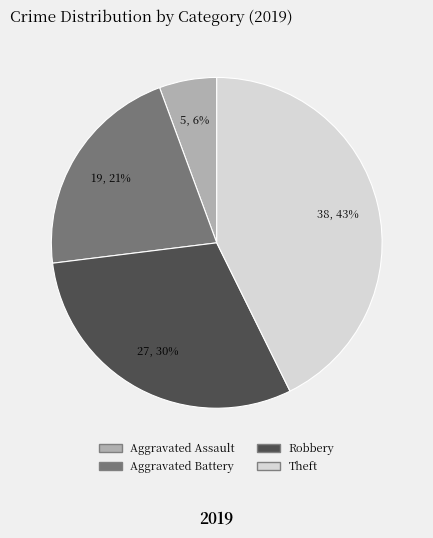

Is there a majority slice in this chart?

No